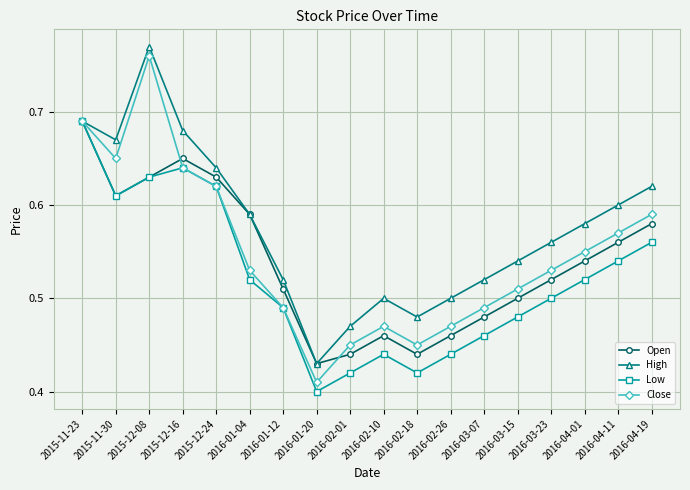

Between 2015-12-08 and 2016-03-15, which series saw the biggest shift?

Close